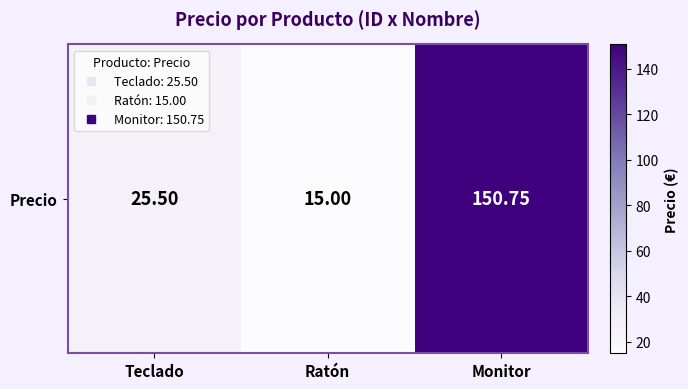

Between Ratón and Monitor, which is larger?

Monitor